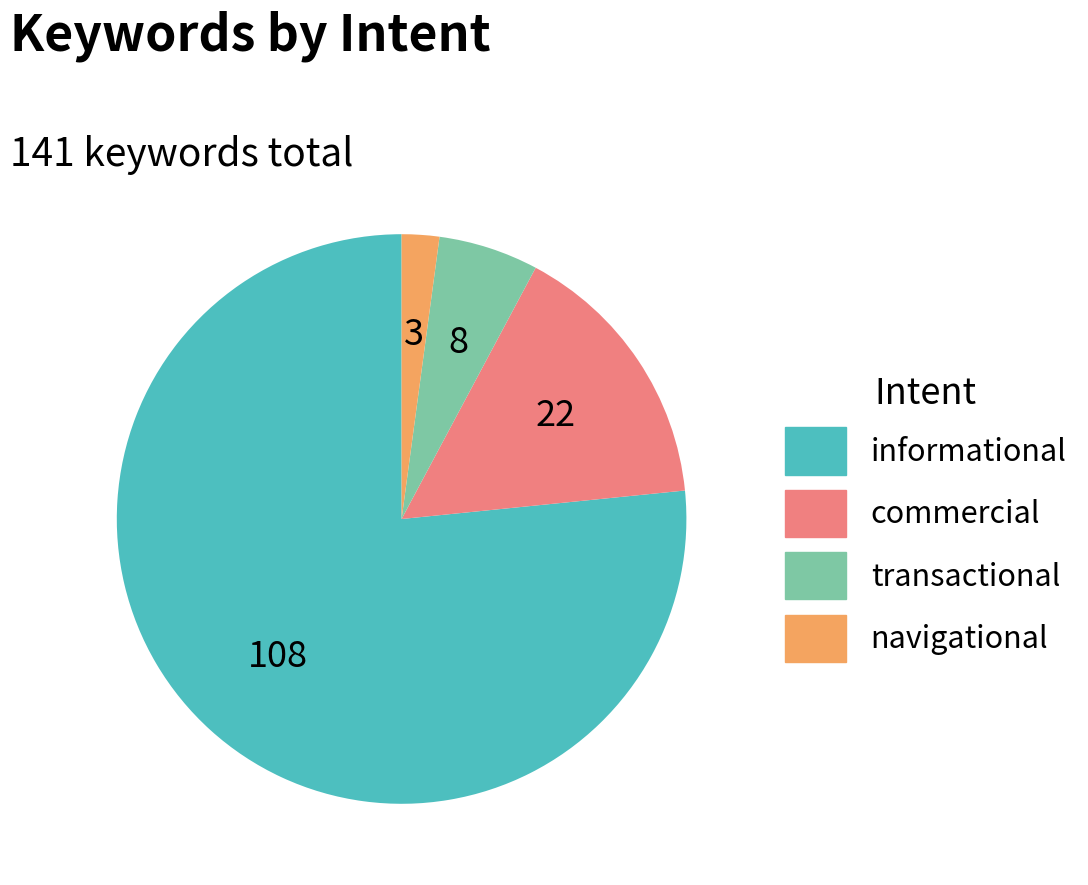

What is the largest slice in the pie chart?

informational